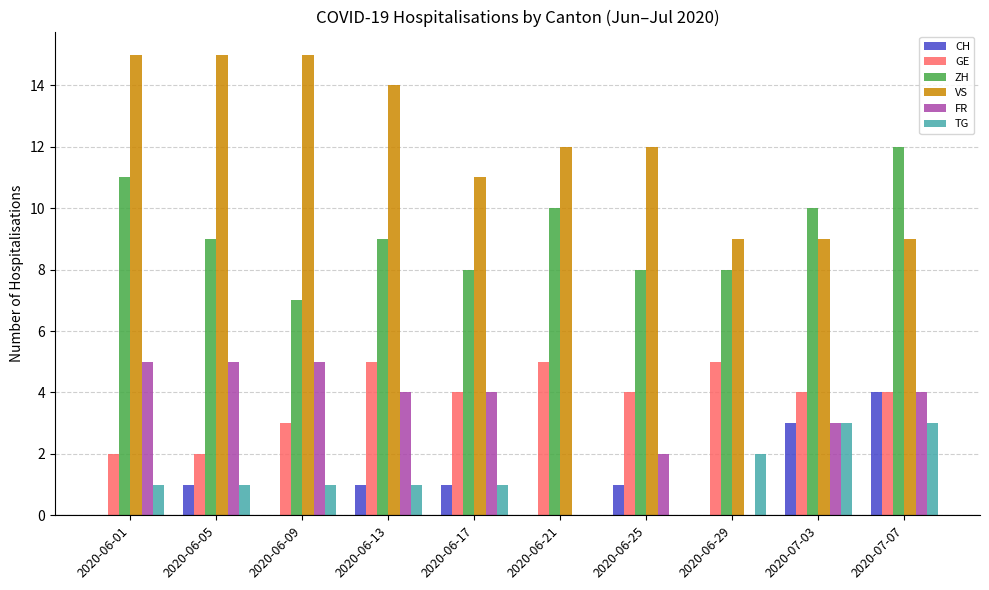

Which series has the largest total across all categories?

VS